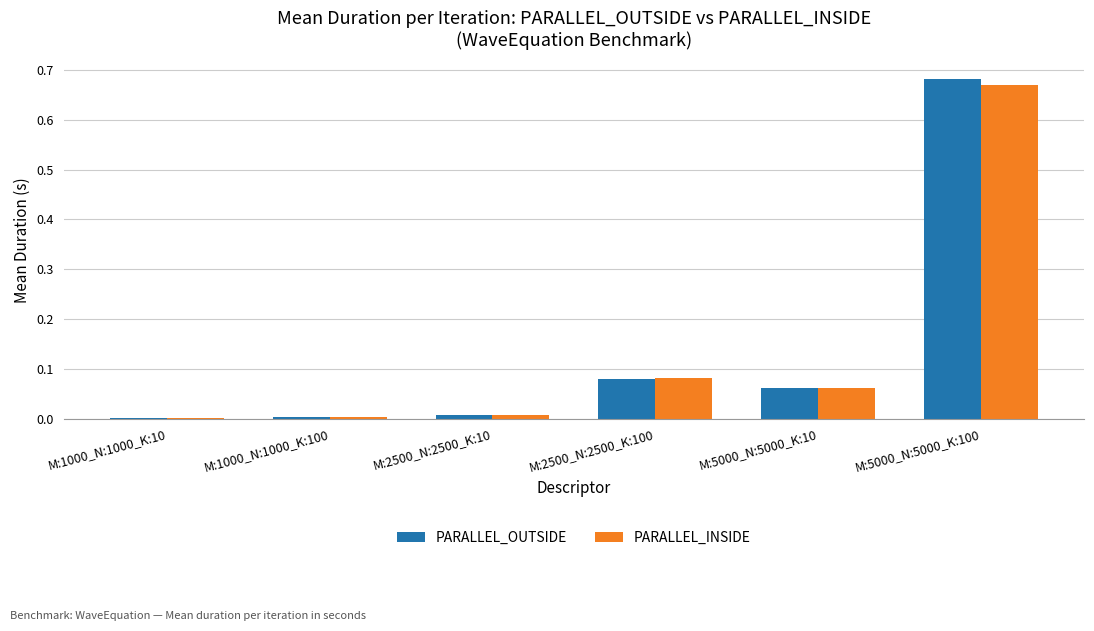

What are all the series names shown in the legend?

PARALLEL_OUTSIDE, PARALLEL_INSIDE